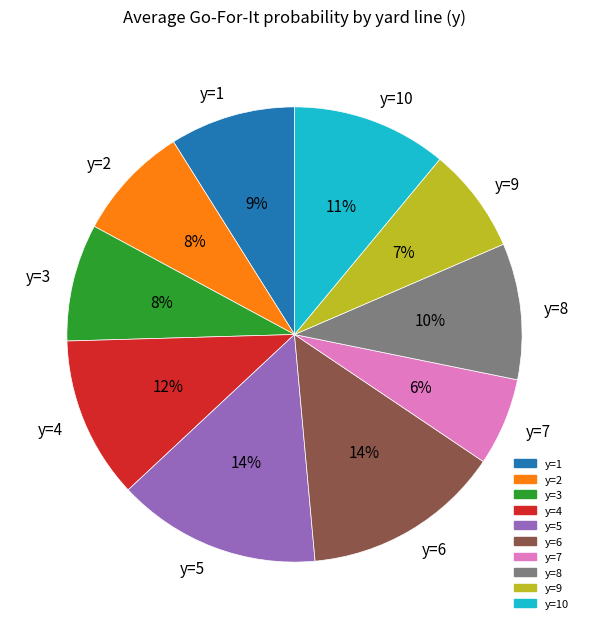

Combined, do y=10 and y=9 account for over 50%?

No